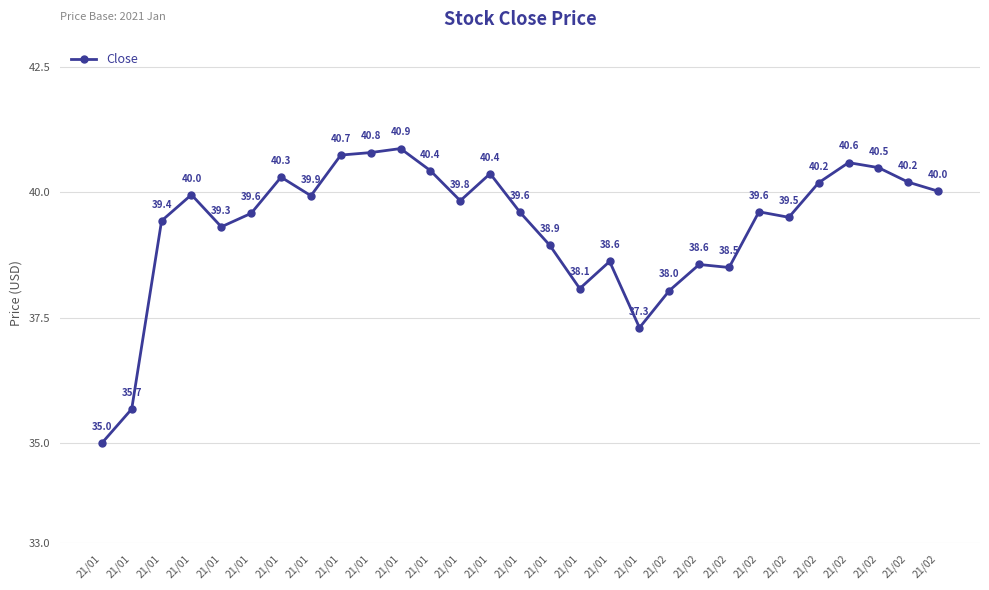

The chart shows a value of 38.5 at 21/02. True or false?

True